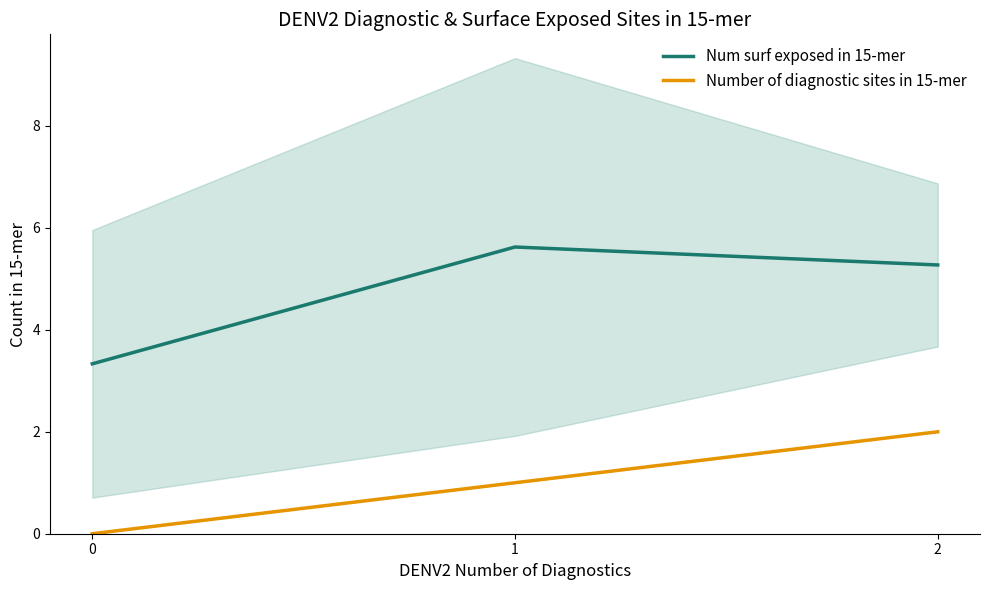

What is the greatest value displayed?

5.6